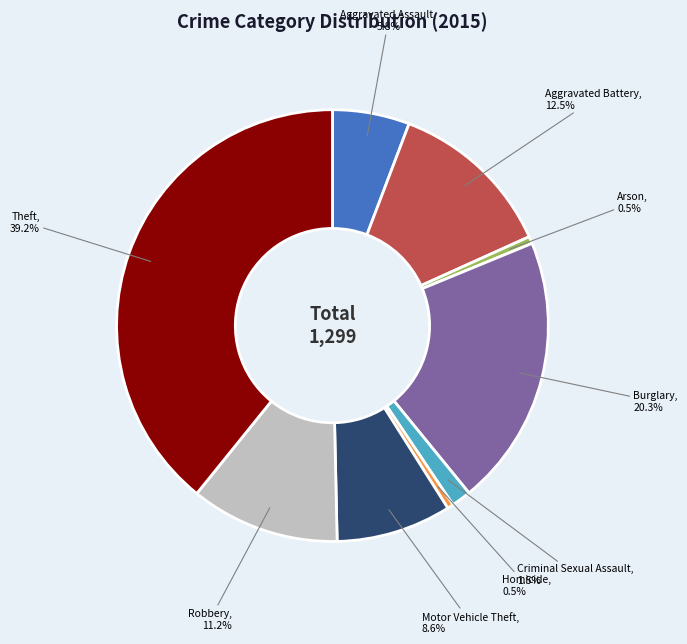

To the nearest percent, what is the difference between the largest and smallest slice percentages?

39%